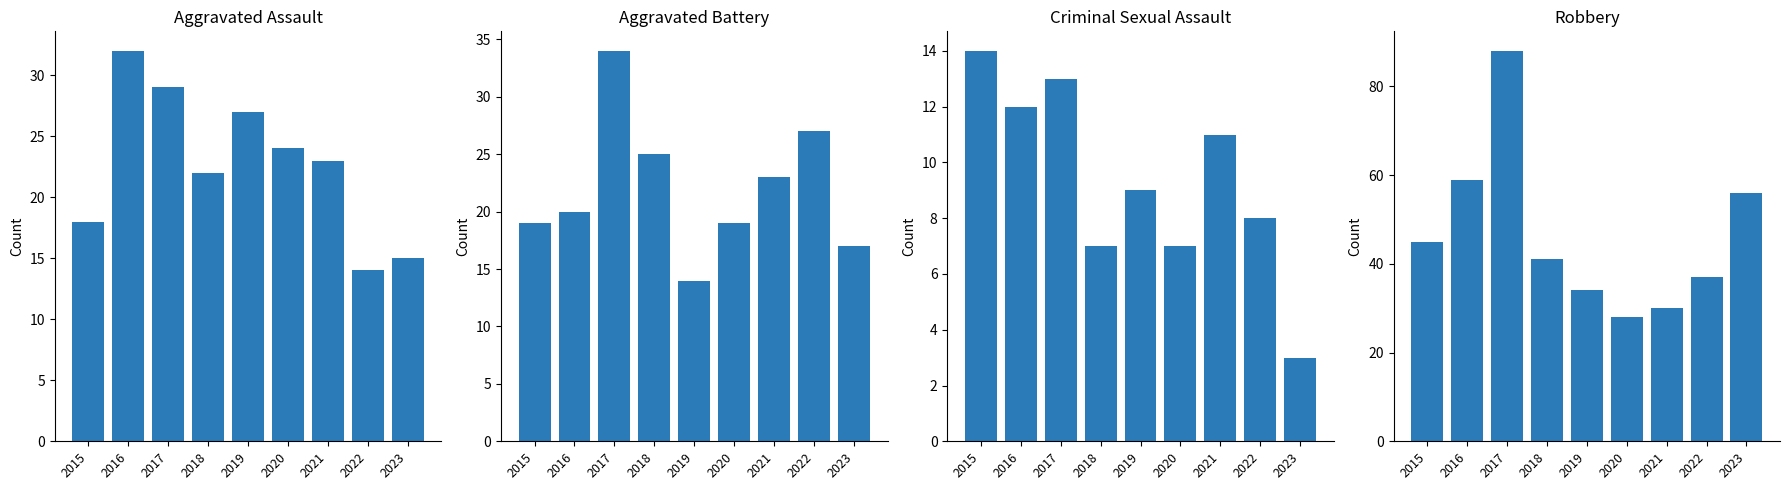

What is the difference between the second highest and second lowest values in the Aggravated Assault series?

14